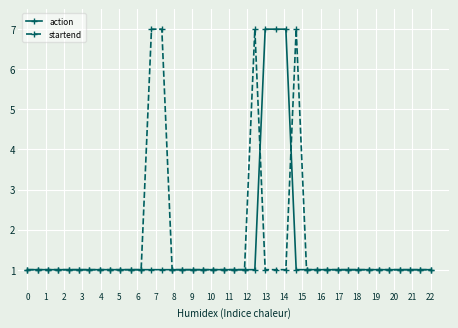

What is the smallest value displayed?

1.0